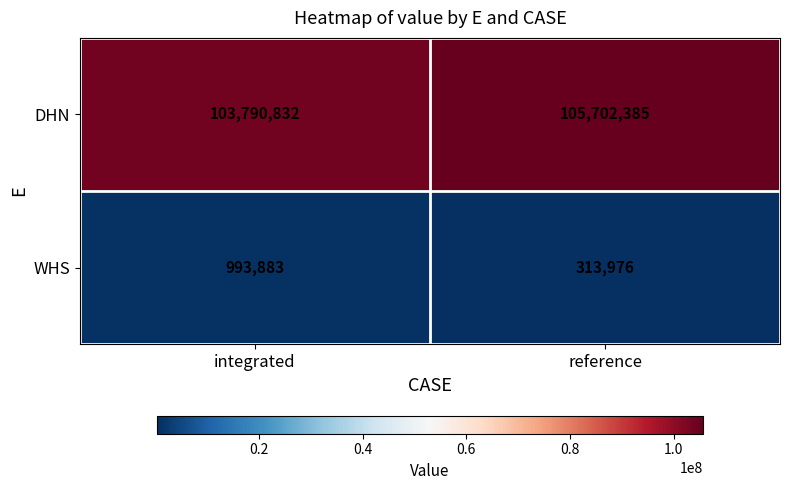

Is it true that DHN equals 163136031 at integrated?

False